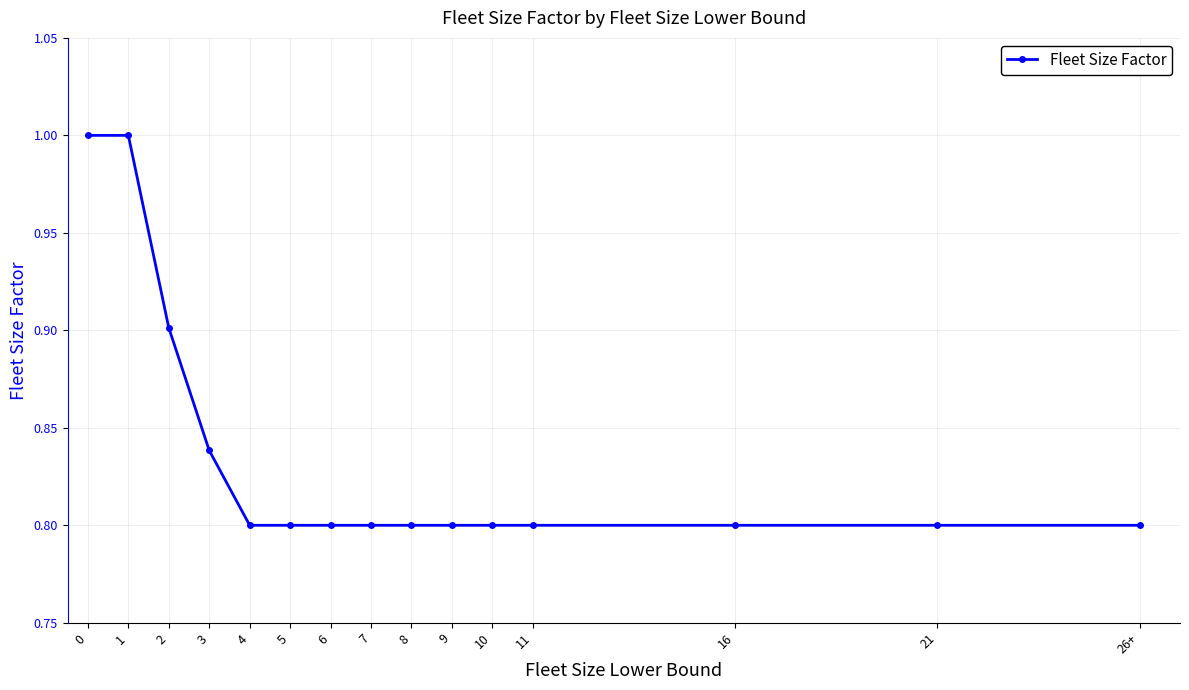

How many categories are shown in the chart?

15